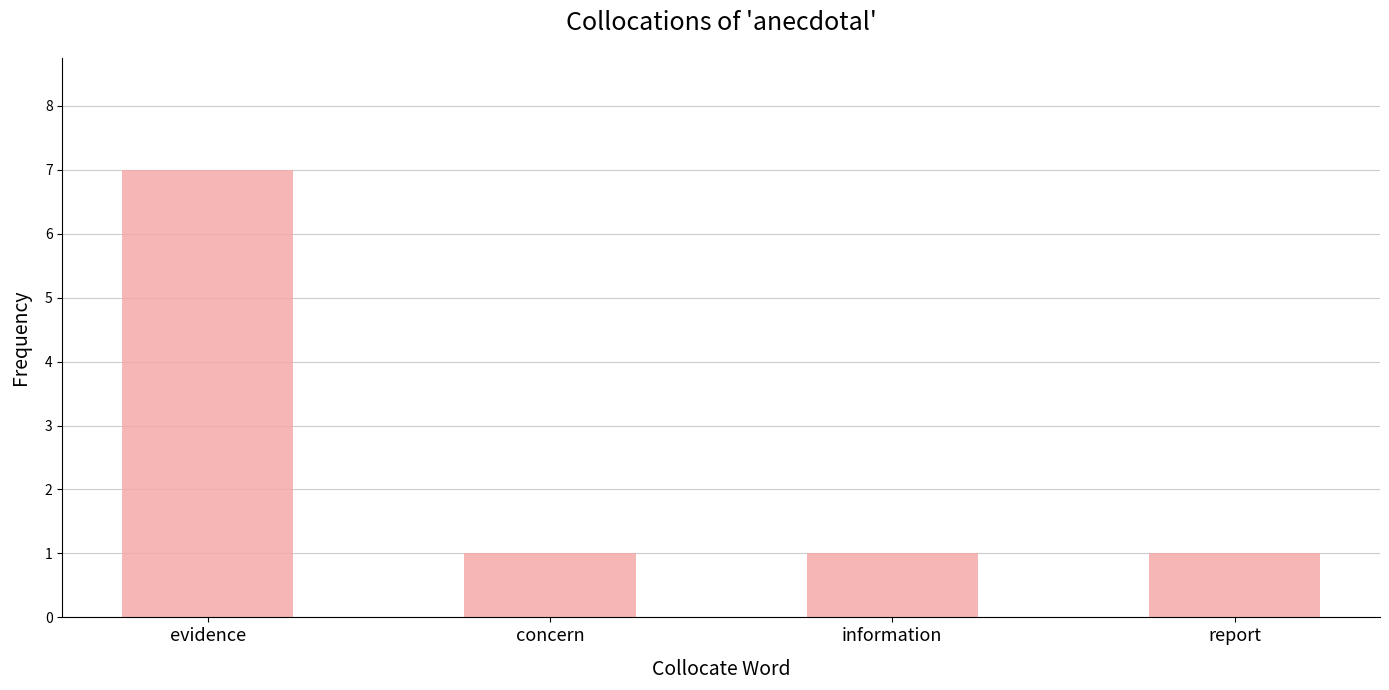

What is the minimum value shown in the chart?

1